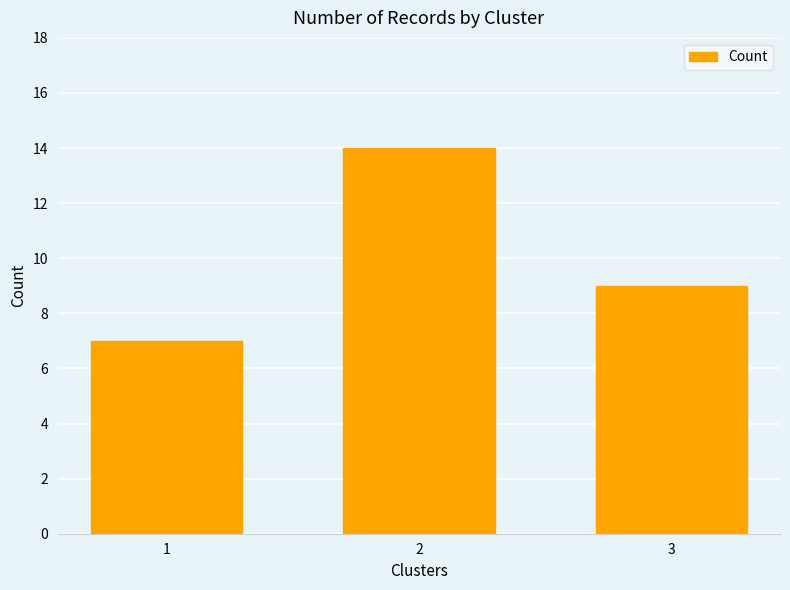

True or false: the data shows 4 at 2.

False